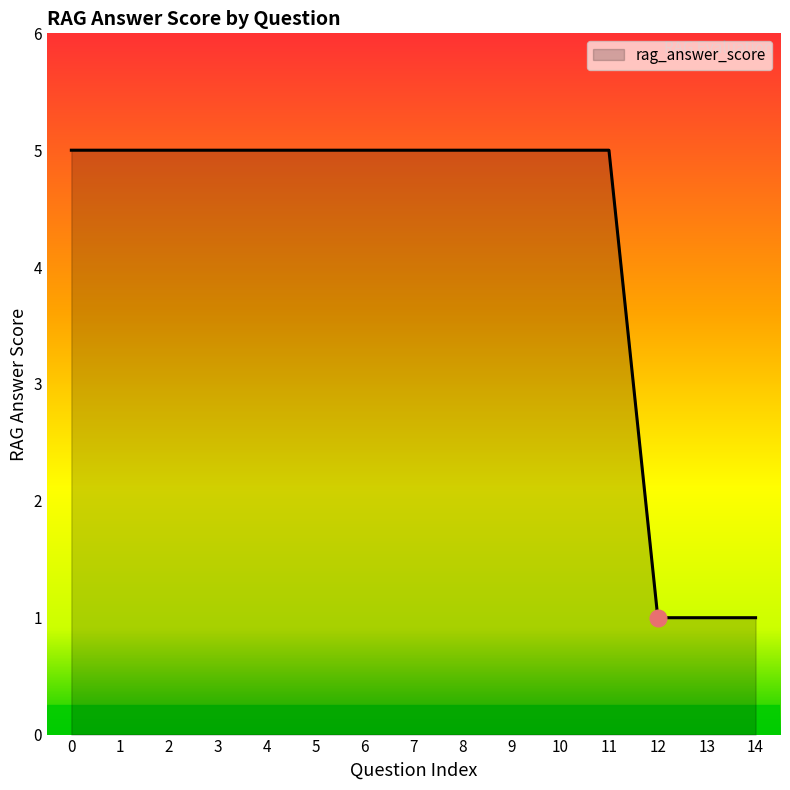

What is the minimum value shown in the chart?

1